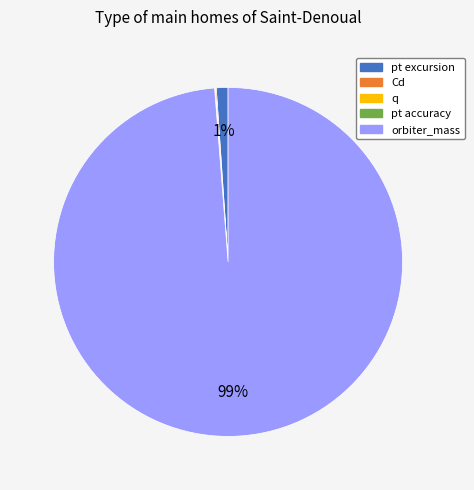

To the nearest percent, what is the difference between the largest and smallest slice percentages?

99%